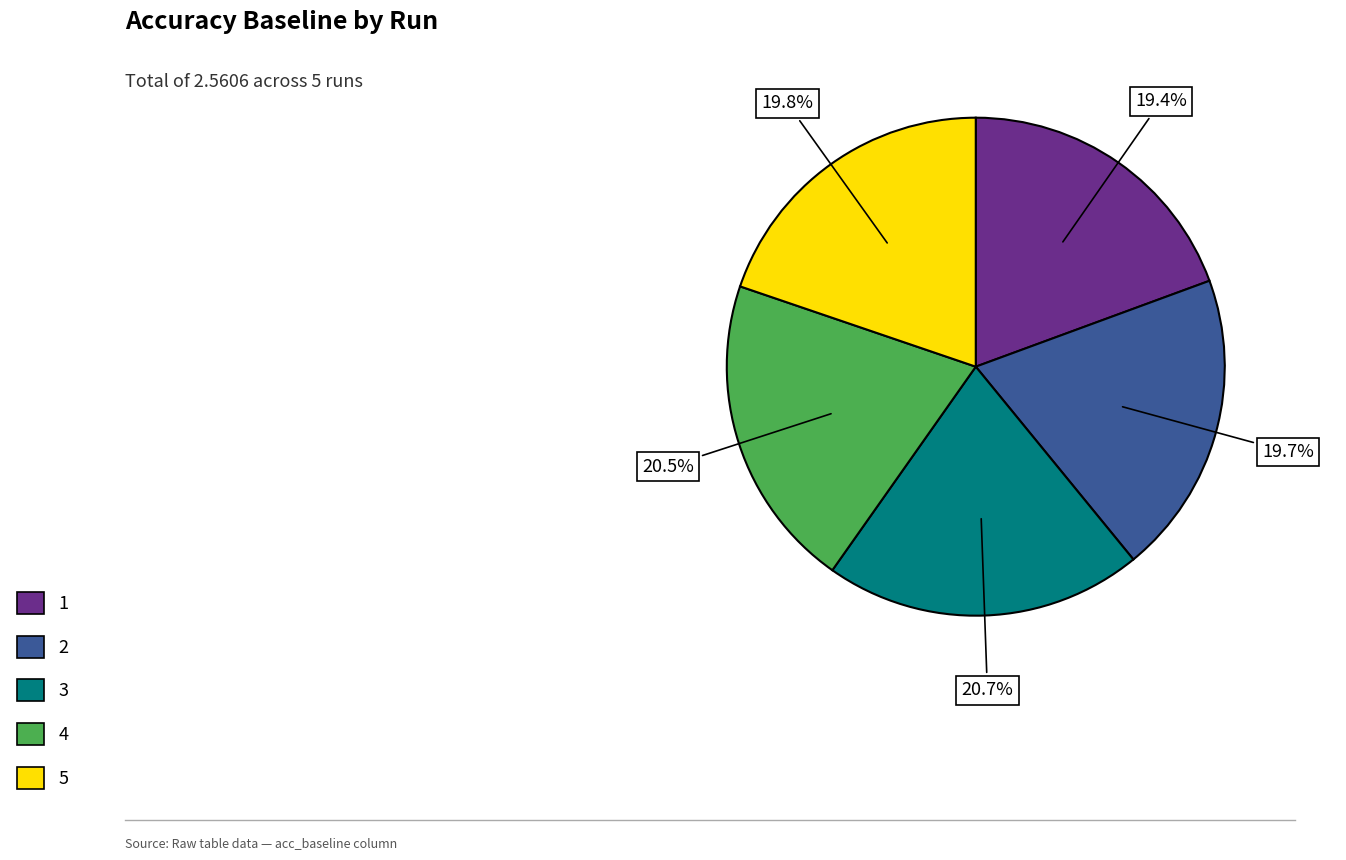

Which has a higher value, 5 or 4?

4